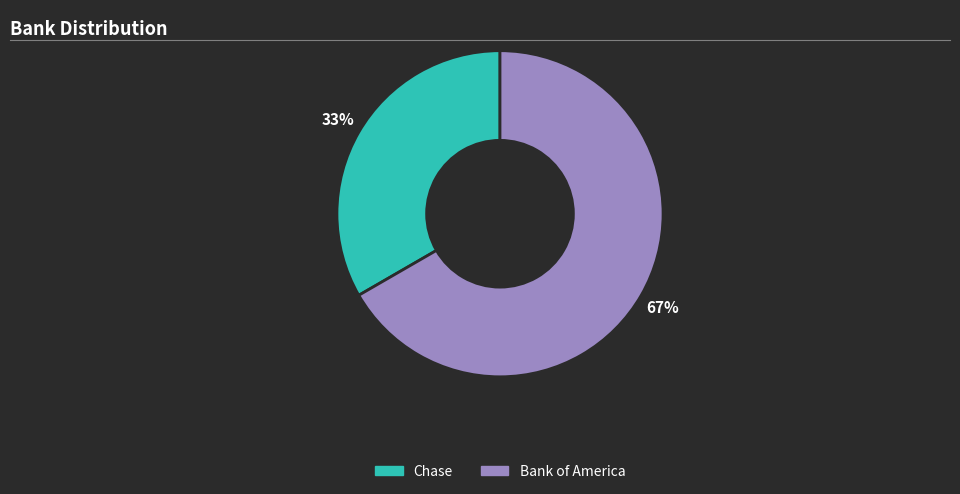

Is it true that Bank of America is 67% of the pie?

True